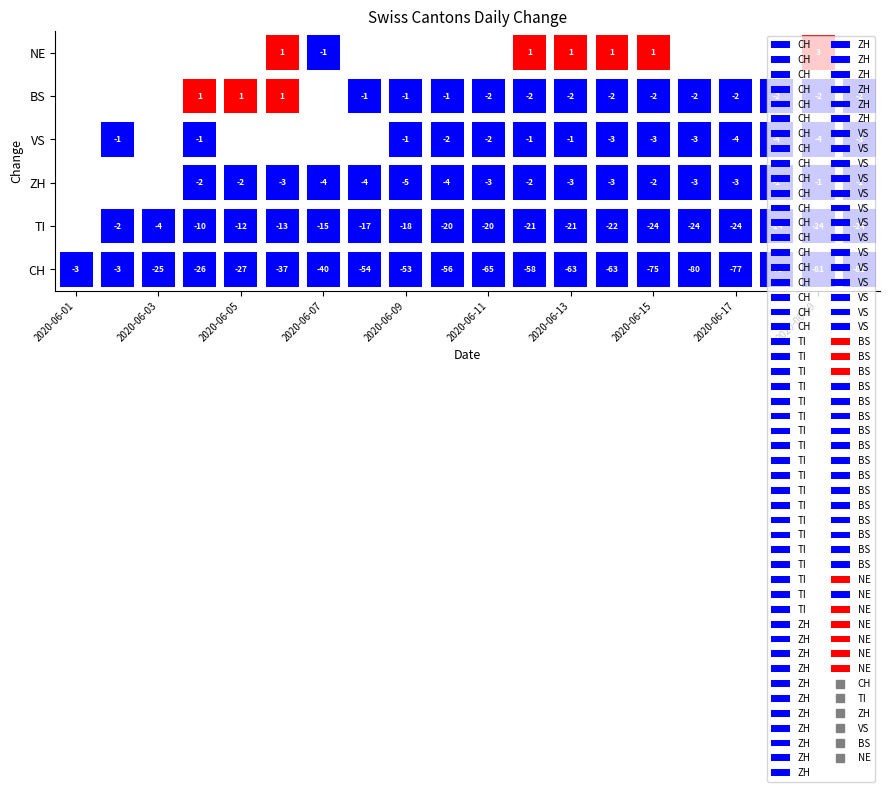

Reading left to right, extract all data points from this chart.

CH: 2020-06-01=-3	2020-06-02=-3	2020-06-03=-25	2020-06-04=-26	2020-06-05=-27	2020-06-06=-37	2020-06-07=-40	2020-06-08=-54	2020-06-09=-53	2020-06-10=-56	2020-06-11=-65	2020-06-12=-58	2020-06-13=-63	2020-06-14=-63	2020-06-15=-75	2020-06-16=-80	2020-06-17=-77	2020-06-18=-79	2020-06-19=-81	2020-06-20=-82
TI: 2020-06-01=0	2020-06-02=-2	2020-06-03=-4	2020-06-04=-10	2020-06-05=-12	2020-06-06=-13	2020-06-07=-15	2020-06-08=-17	2020-06-09=-18	2020-06-10=-20	2020-06-11=-20	2020-06-12=-21	2020-06-13=-21	2020-06-14=-22	2020-06-15=-24	2020-06-16=-24	2020-06-17=-24	2020-06-18=-24	2020-06-19=-24	2020-06-20=-24
ZH: 2020-06-01=0	2020-06-02=0	2020-06-03=0	2020-06-04=-2	2020-06-05=-2	2020-06-06=-3	2020-06-07=-4	2020-06-08=-4	2020-06-09=-5	2020-06-10=-4	2020-06-11=-3	2020-06-12=-2	2020-06-13=-3	2020-06-14=-3	2020-06-15=-2	2020-06-16=-3	2020-06-17=-3	2020-06-18=-1	2020-06-19=-1	2020-06-20=-1
VS: 2020-06-01=0	2020-06-02=-1	2020-06-03=0	2020-06-04=-1	2020-06-05=0	2020-06-06=0	2020-06-07=0	2020-06-08=0	2020-06-09=-1	2020-06-10=-2	2020-06-11=-2	2020-06-12=-1	2020-06-13=-1	2020-06-14=-3	2020-06-15=-3	2020-06-16=-3	2020-06-17=-4	2020-06-18=-4	2020-06-19=-4	2020-06-20=-3
BS: 2020-06-01=0	2020-06-02=0	2020-06-03=0	2020-06-04=1	2020-06-05=1	2020-06-06=1	2020-06-07=0	2020-06-08=-1	2020-06-09=-1	2020-06-10=-1	2020-06-11=-2	2020-06-12=-2	2020-06-13=-2	2020-06-14=-2	2020-06-15=-2	2020-06-16=-2	2020-06-17=-2	2020-06-18=-2	2020-06-19=-2	2020-06-20=-2
NE: 2020-06-01=0	2020-06-02=0	2020-06-03=0	2020-06-04=0	2020-06-05=0	2020-06-06=1	2020-06-07=-1	2020-06-08=0	2020-06-09=0	2020-06-10=0	2020-06-11=0	2020-06-12=1	2020-06-13=1	2020-06-14=1	2020-06-15=1	2020-06-16=0	2020-06-17=0	2020-06-18=0	2020-06-19=3	2020-06-20=0